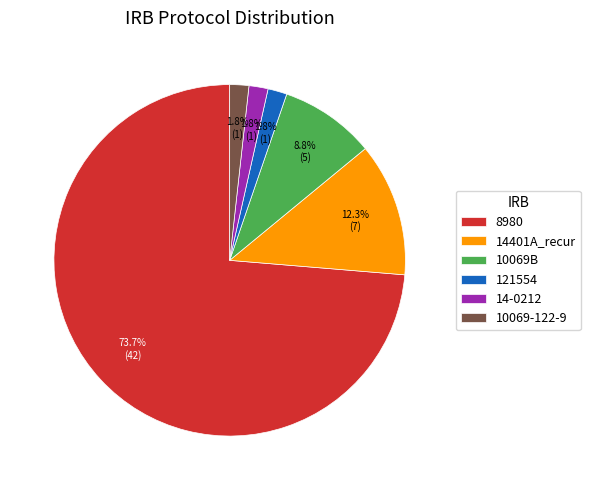

What is the largest slice in the pie chart?

8980